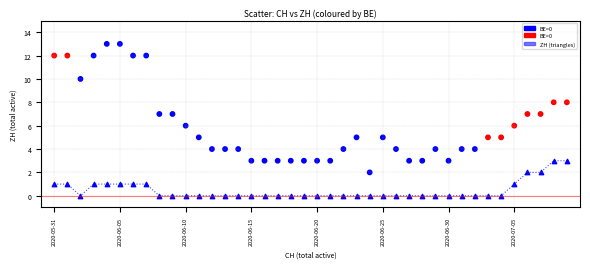

Across all data points, what is the range of Y values (max minus min)?

13